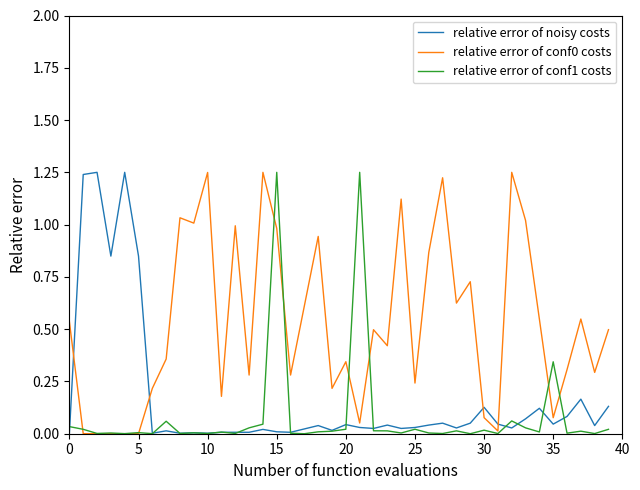

How many lines are shown in the chart?

3